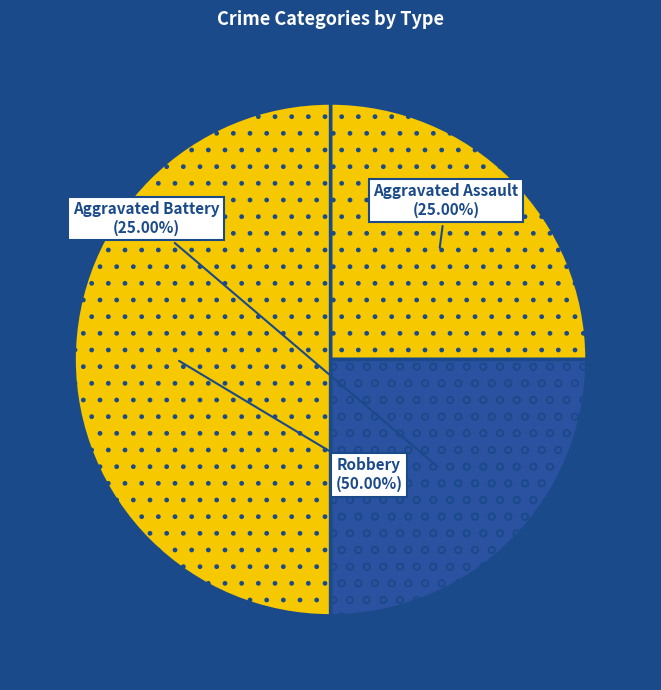

Count the number of slices in the pie.

3